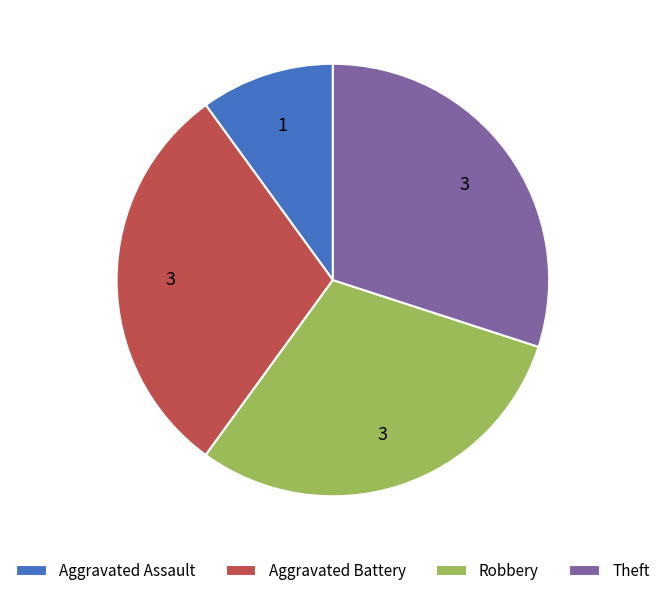

Is the sum of Theft and Aggravated Battery greater than half?

Yes